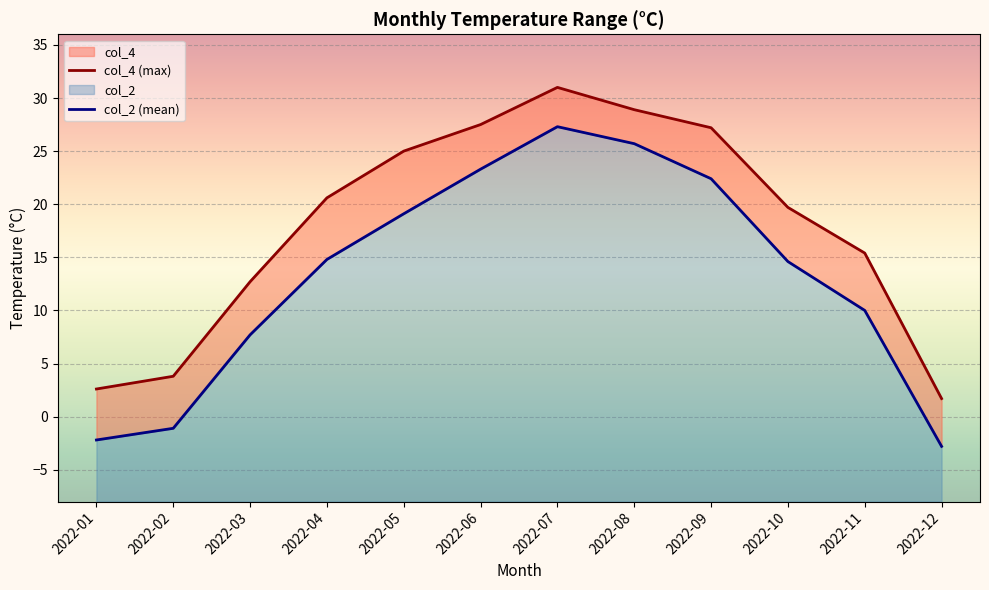

True or false: col_2 (mean) and col_4 (max) cross at least once.

False